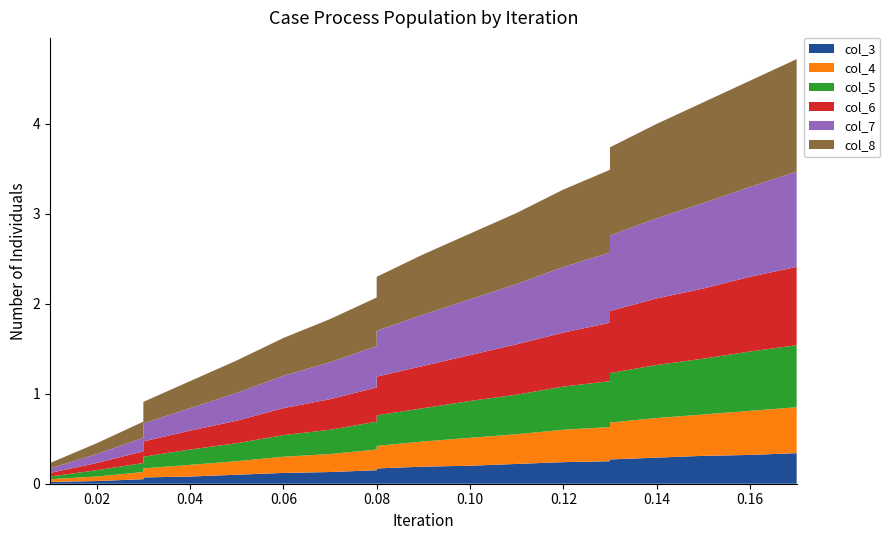

Reading right to left, transcribe all the data shown in this chart.

col_3: 0.3	0.3	0.3	0.3	0.3	0.2	0.2	0.2	0.2	0.2	0.2	0.1	0.1	0.1	0.1	0.1	0.1	0.1	0.0	0.0
col_4: 0.5	0.5	0.5	0.4	0.4	0.4	0.4	0.3	0.3	0.3	0.2	0.2	0.2	0.2	0.1	0.1	0.1	0.1	0.1	0.0
col_5: 0.7	0.7	0.6	0.6	0.6	0.5	0.5	0.4	0.4	0.4	0.3	0.3	0.3	0.2	0.2	0.2	0.1	0.1	0.1	0.0
col_6: 0.9	0.8	0.8	0.7	0.7	0.7	0.6	0.6	0.5	0.5	0.4	0.4	0.3	0.3	0.2	0.2	0.2	0.1	0.1	0.0
col_7: 1.1	1.0	0.9	0.9	0.8	0.8	0.7	0.7	0.6	0.6	0.5	0.5	0.4	0.4	0.3	0.2	0.2	0.1	0.1	0.1
col_8: 1.2	1.2	1.1	1.1	1.0	0.9	0.9	0.8	0.7	0.7	0.6	0.5	0.5	0.4	0.4	0.3	0.2	0.2	0.1	0.1